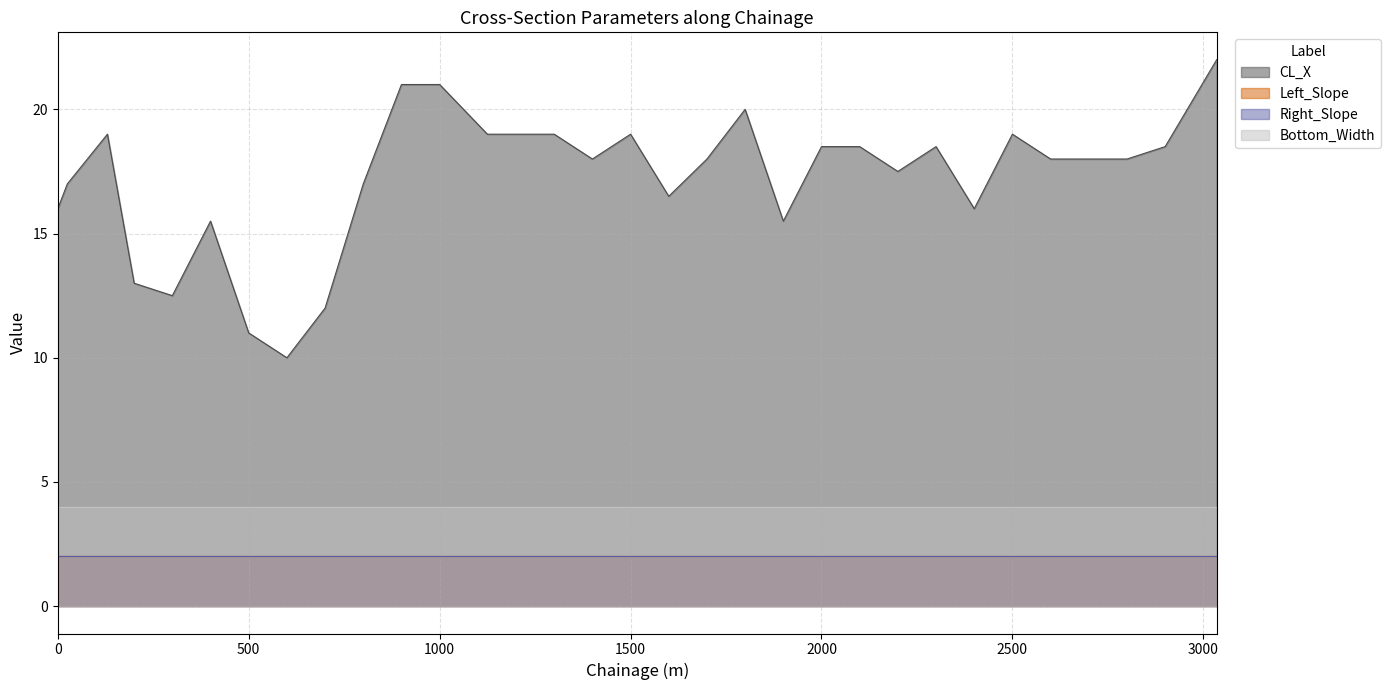

Which series has the largest range (max minus min)?

CL_X